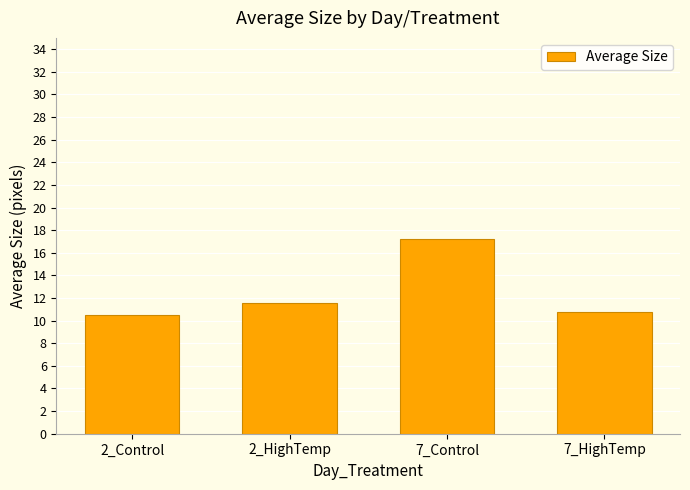

What is the label of the 3rd bar from the left?

7_Control